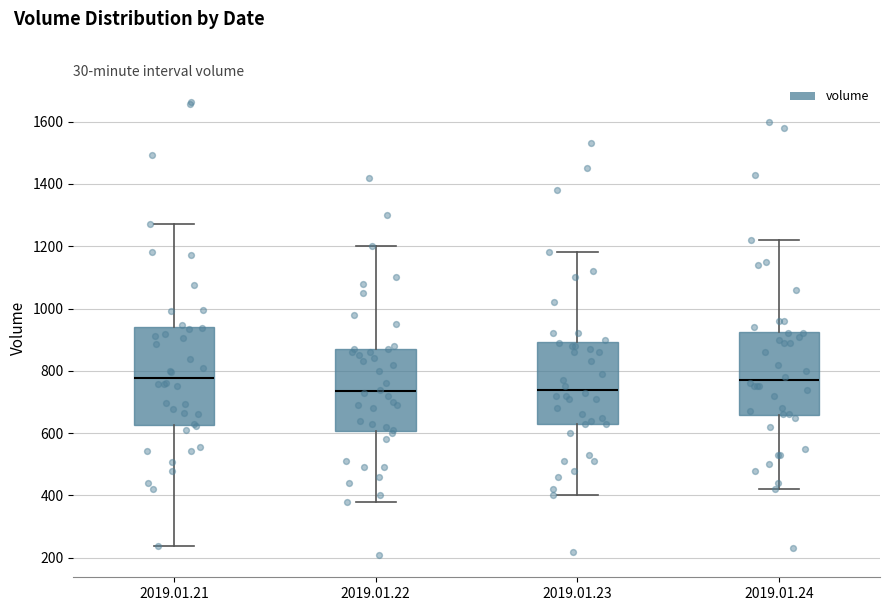

Reading left to right, transcribe this box plot: for each box, give where its median line is, the range the box spans, and where its two whiskers end, as read against the y-axis. The values are not printed on the chart, so give them approximately, as read against the axis.

2019.01.21: median 780, box 620 to 940, whiskers 240 to 1280
2019.01.22: median 740, box 600 to 880, whiskers 380 to 1200
2019.01.23: median 740, box 640 to 900, whiskers 400 to 1180
2019.01.24: median 780, box 660 to 920, whiskers 420 to 1220